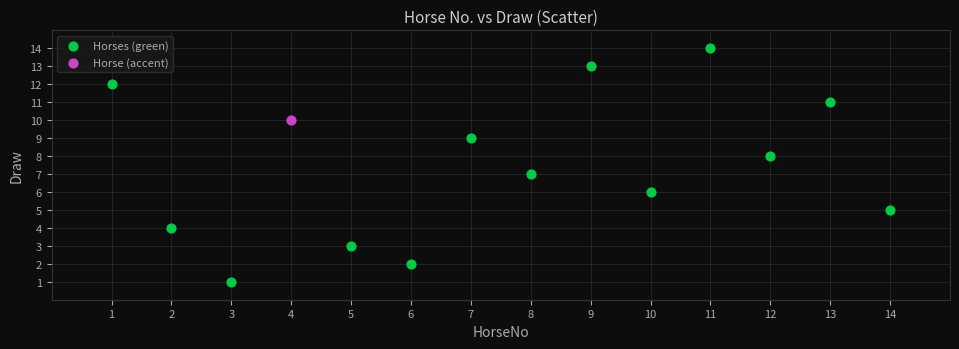

What are all the series names shown in the legend?

Horses (green), Horse (accent)